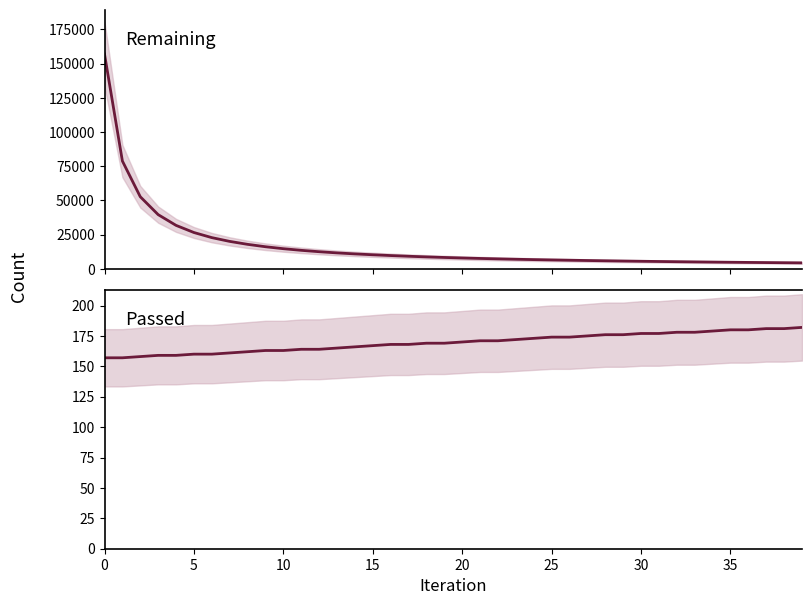

What is the difference between the second highest and second lowest values in the Remaining series?

74319